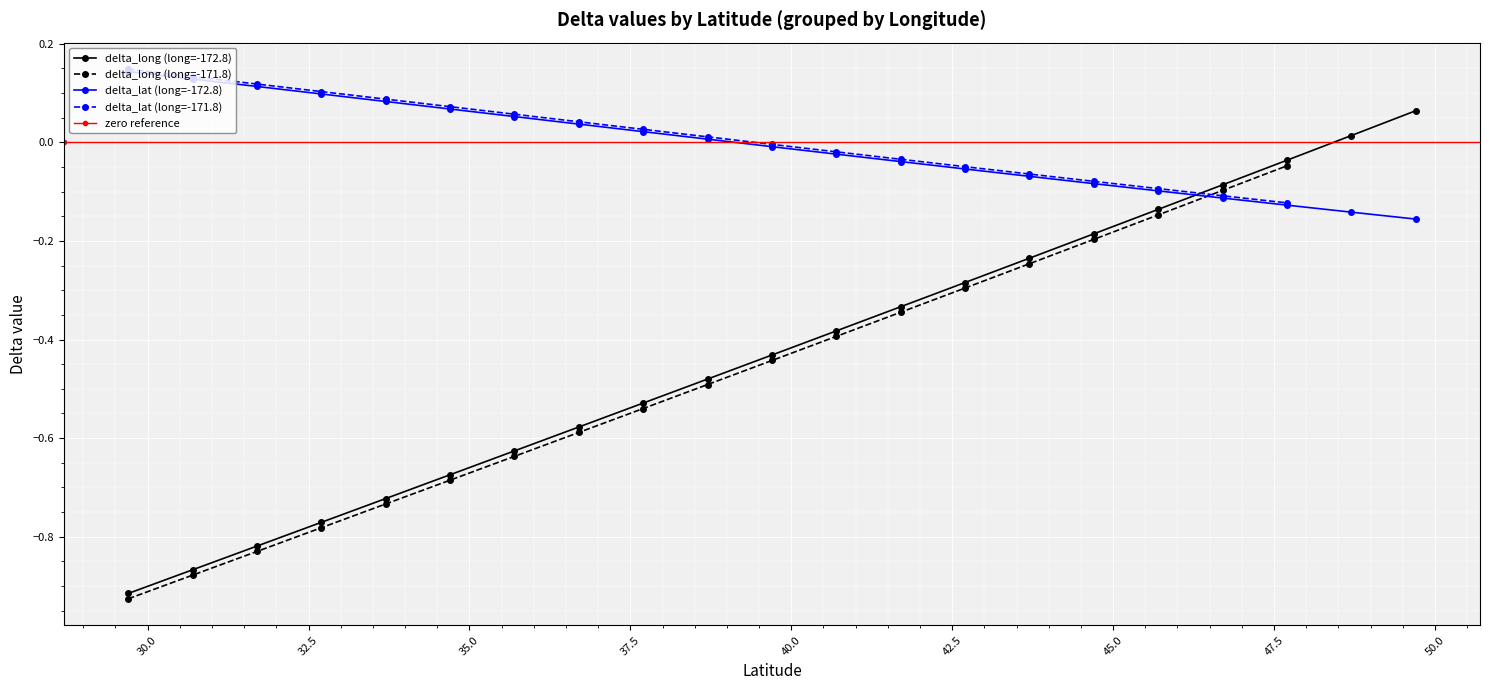

True or false: delta_lat has a value of 0.1 at 30.7.

True